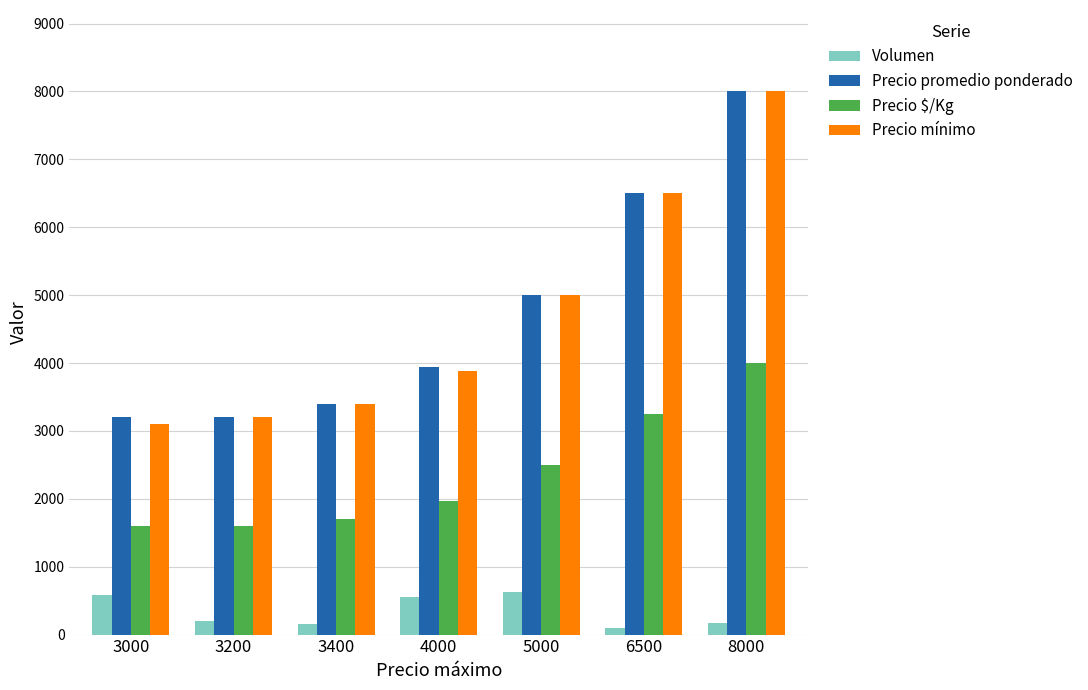

At which label does Precio promedio ponderado reach its peak?

8000